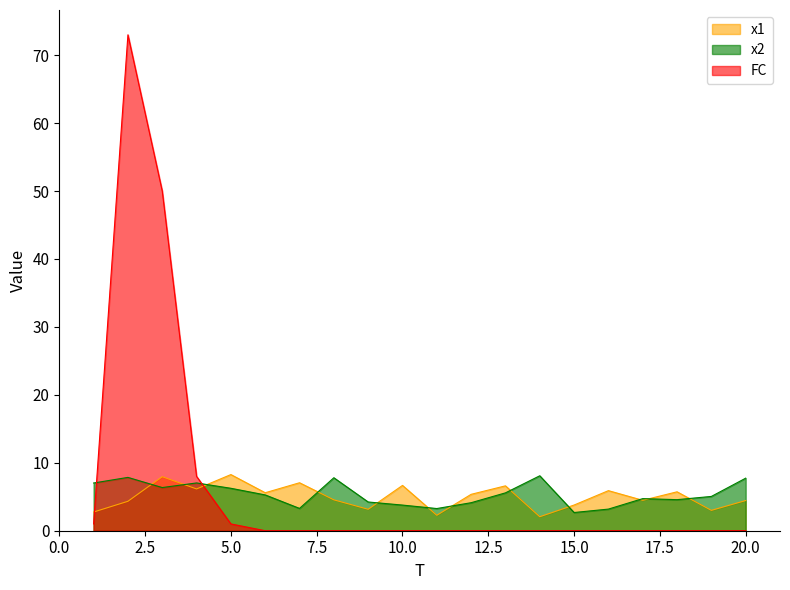

Rank the series by their average value, from highest to lowest.

FC, x2, x1